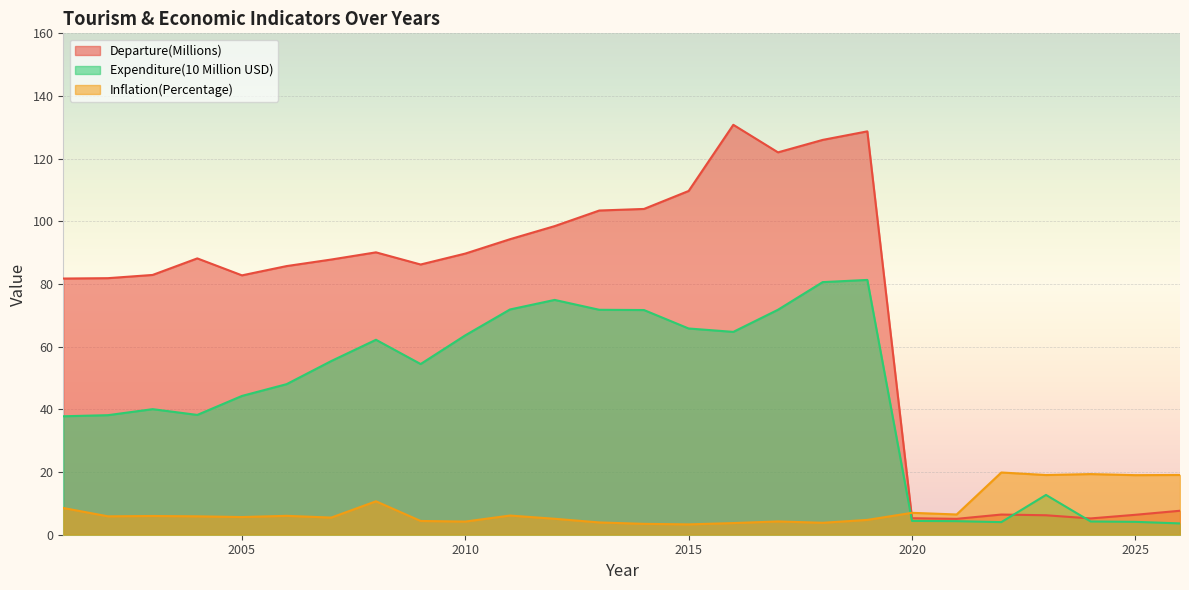

What is the value of the Inflation(Percentage) point at the 21st from the left?

6.5